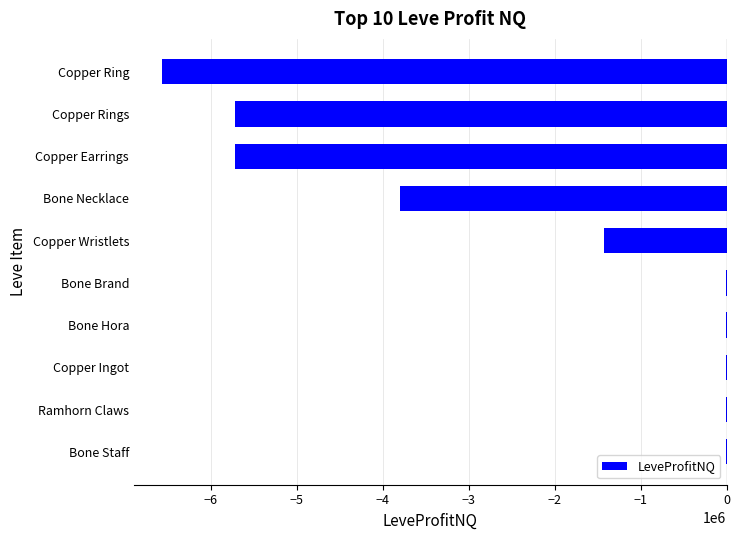

What is the approximate value at Copper Wristlets?

-1428683.8